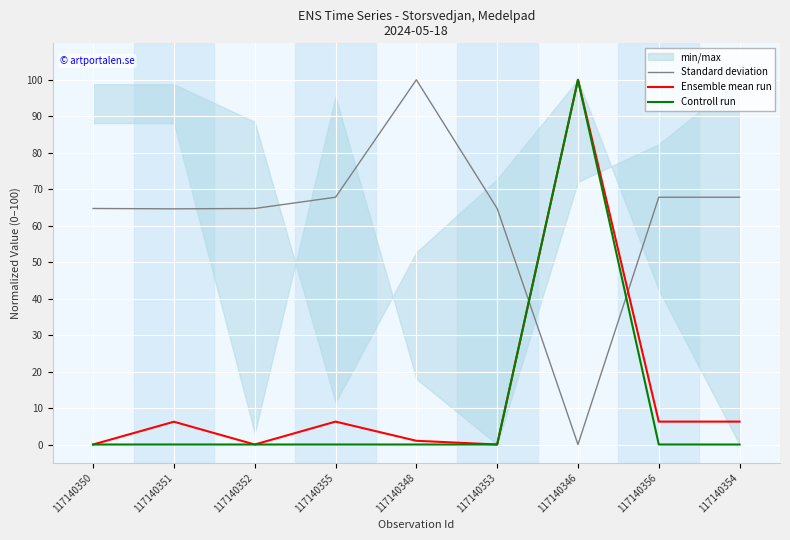

After their last crossing, which series has the higher values: Ensemble mean run or Standard deviation?

Standard deviation